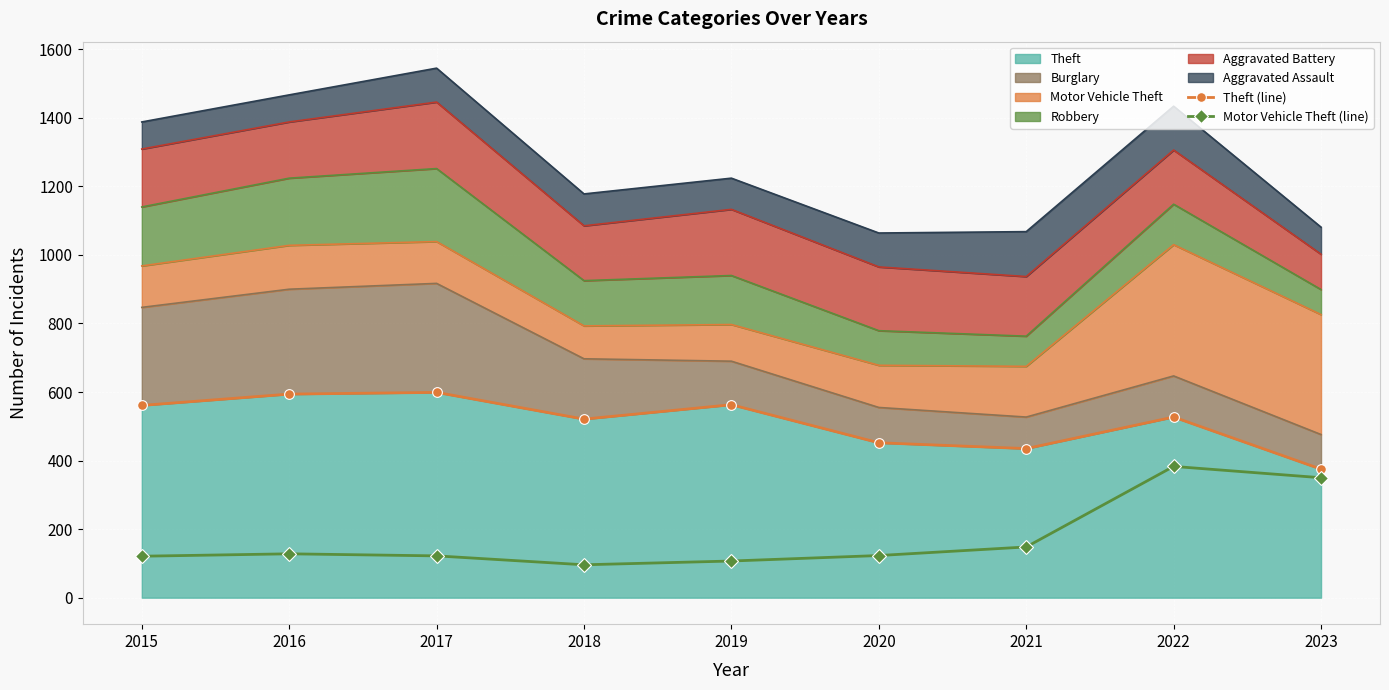

What is the difference between the Theft (line) values at 2017 and 2018?

78